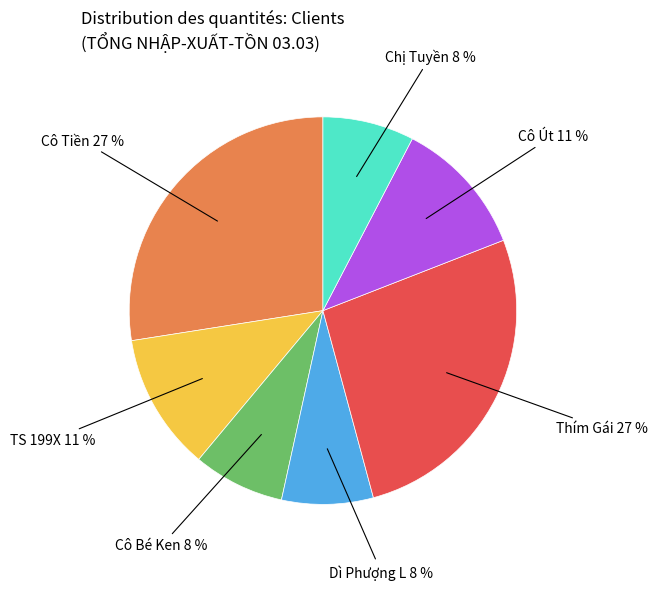

To the nearest percent, what is the average slice percentage?

14%